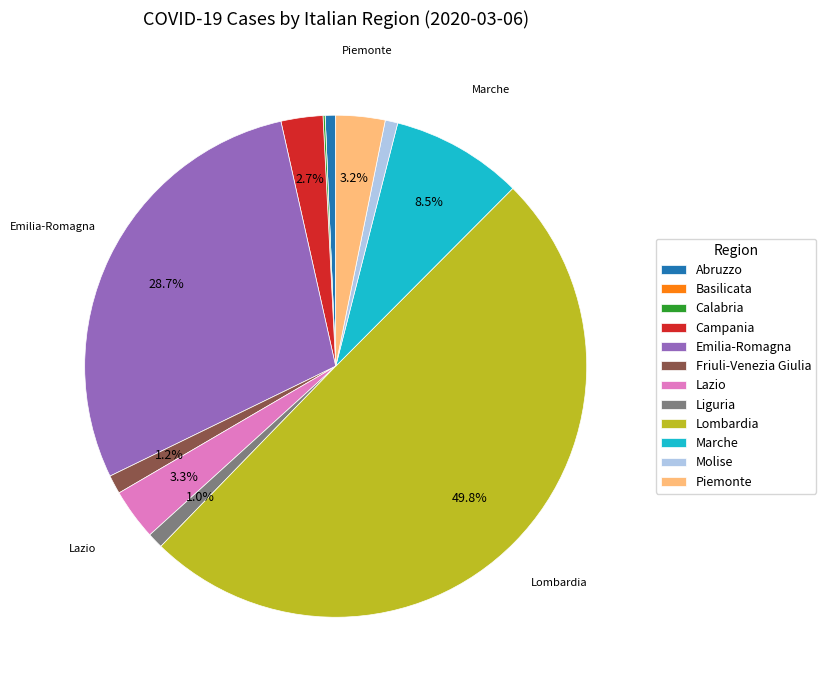

To the nearest percent, what percentage of the pie is Piemonte?

3%